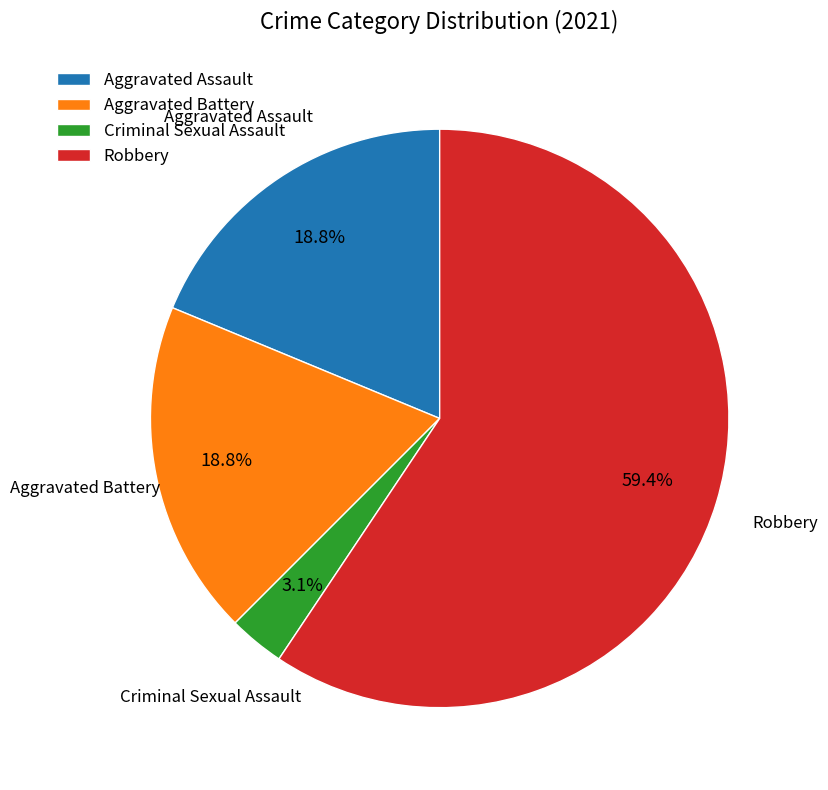

Count the number of slices in the pie.

4